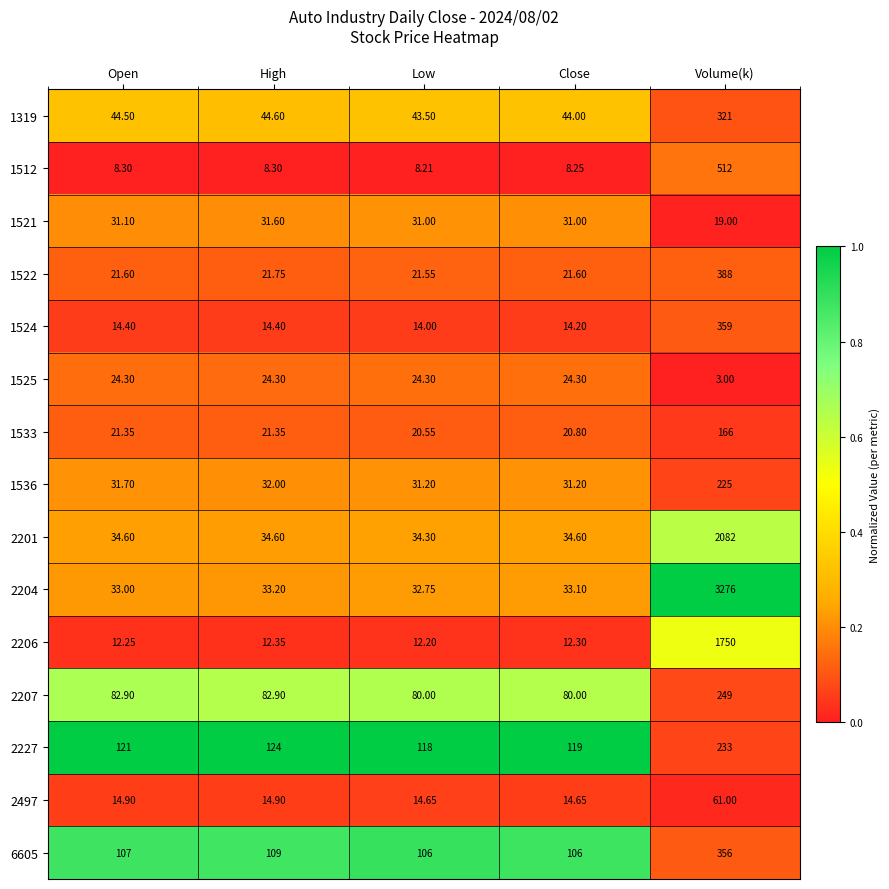

Where is 1525 nearest to the value 13?

Volume(k)